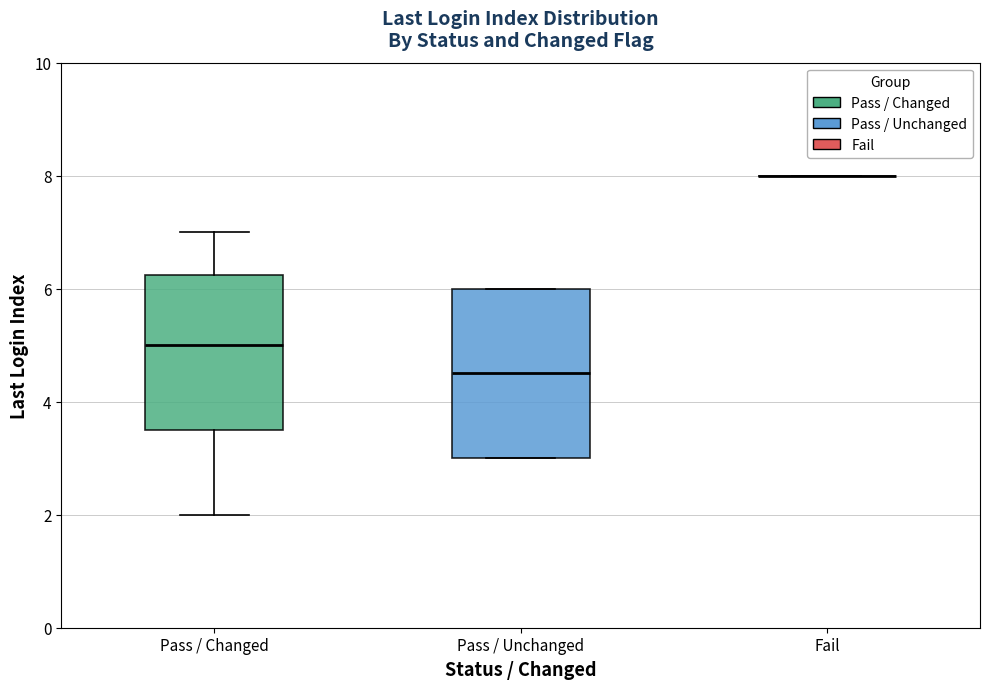

Reading left to right, transcribe this box plot: for each box, give where its median line is, the range the box spans, and where its two whiskers end, as read against the y-axis. The values are not printed on the chart, so give them approximately, as read against the axis.

Pass / Changed: median 5.0, box 3.6 to 6.2, whiskers 2.0 to 7.0
Pass / Unchanged: median 4.6, box 3.0 to 6.0, whiskers 3.0 to 6.0
Fail: box collapsed to a line at 8.0, whiskers 8.0 to 8.0